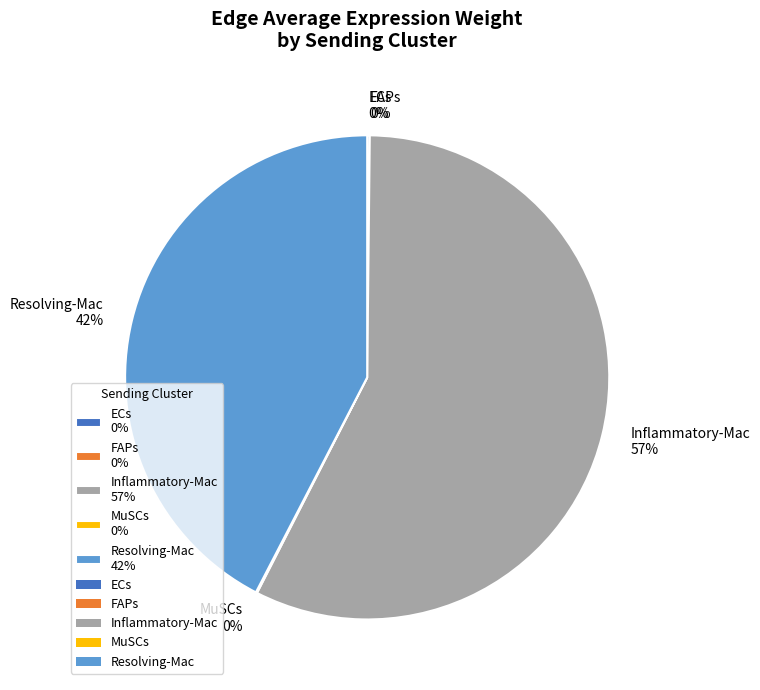

Is there a majority slice in this chart?

Yes